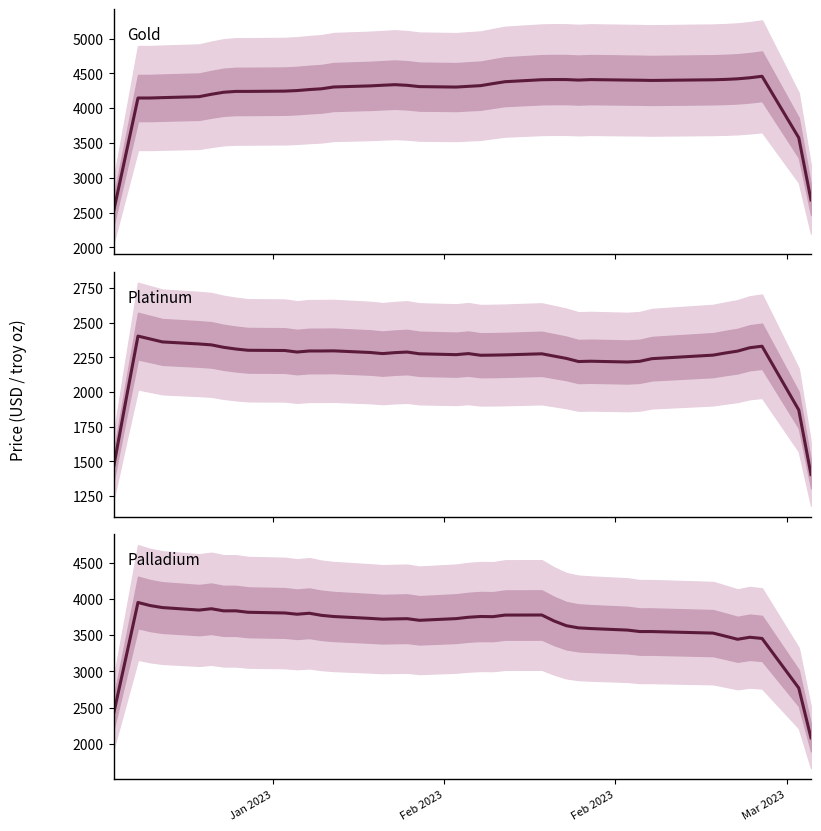

How many categories are shown in the chart?

40